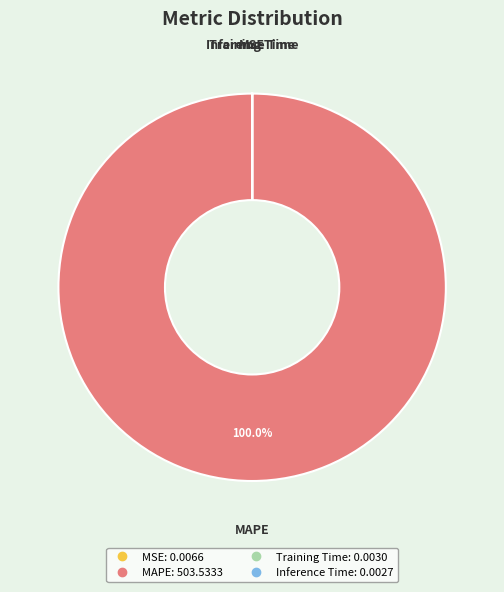

Which slice is the largest?

MAPE